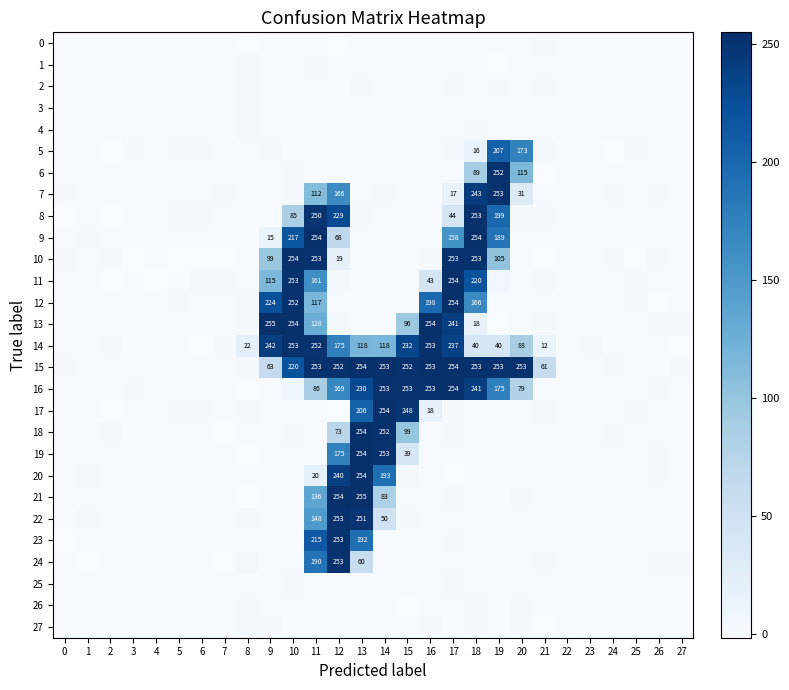

At which category does the chart reach its peak across all series?

9